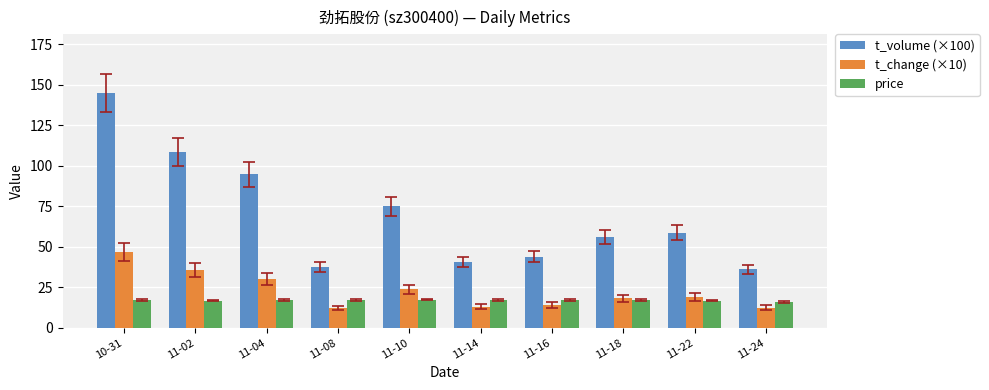

Which series has the widest spread of values?

t_volume (×100)